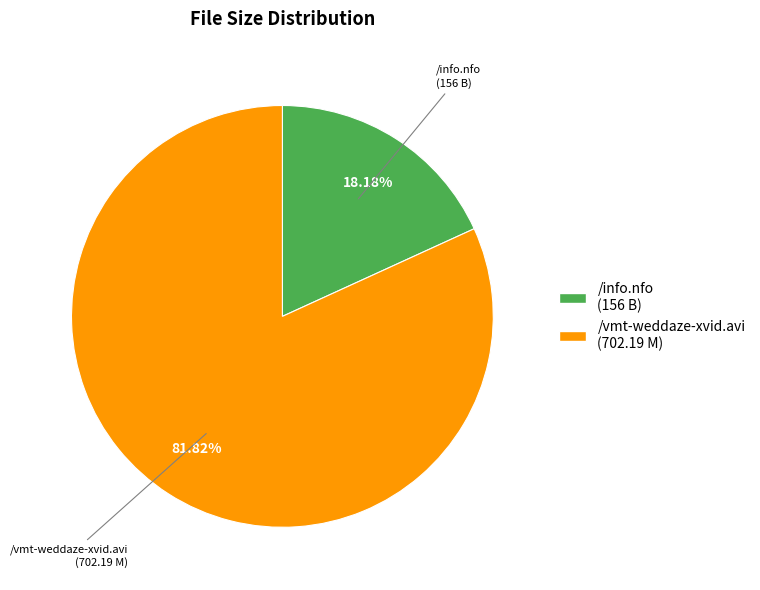

Is /info.nfo the majority of the pie?

No